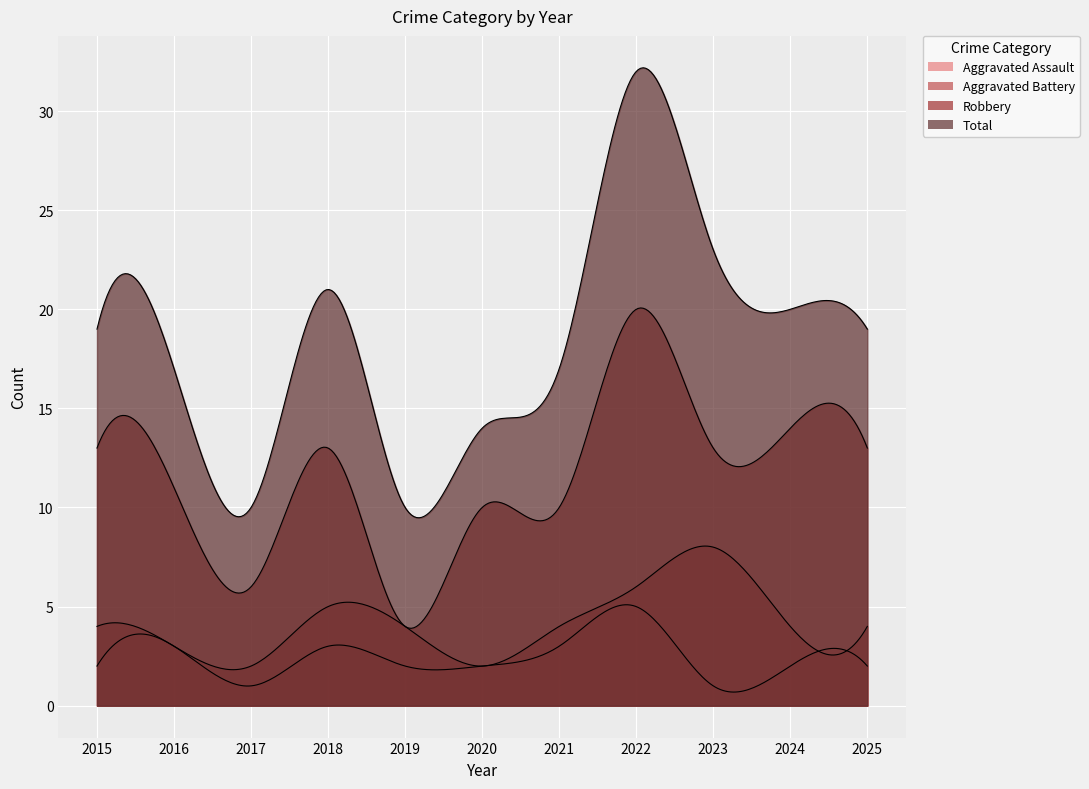

Which category has the highest value across all series?

2022